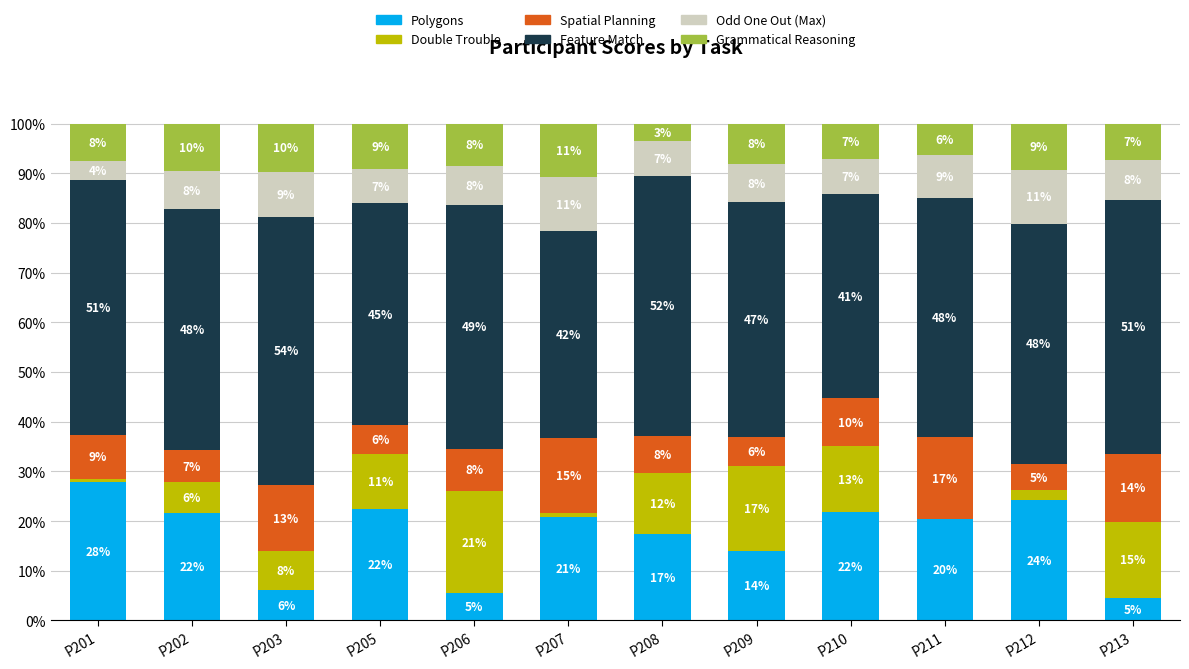

Read the Spatial Planning value at P205.

5.8